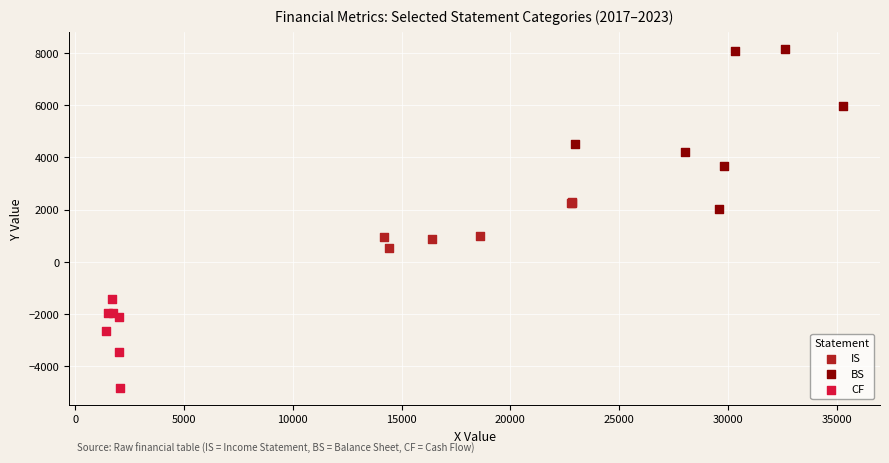

Which series has the widest spread of Y values?

BS